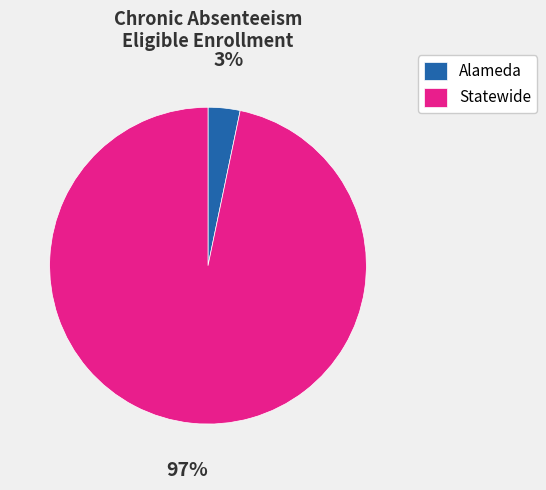

Is there a majority slice in this chart?

Yes